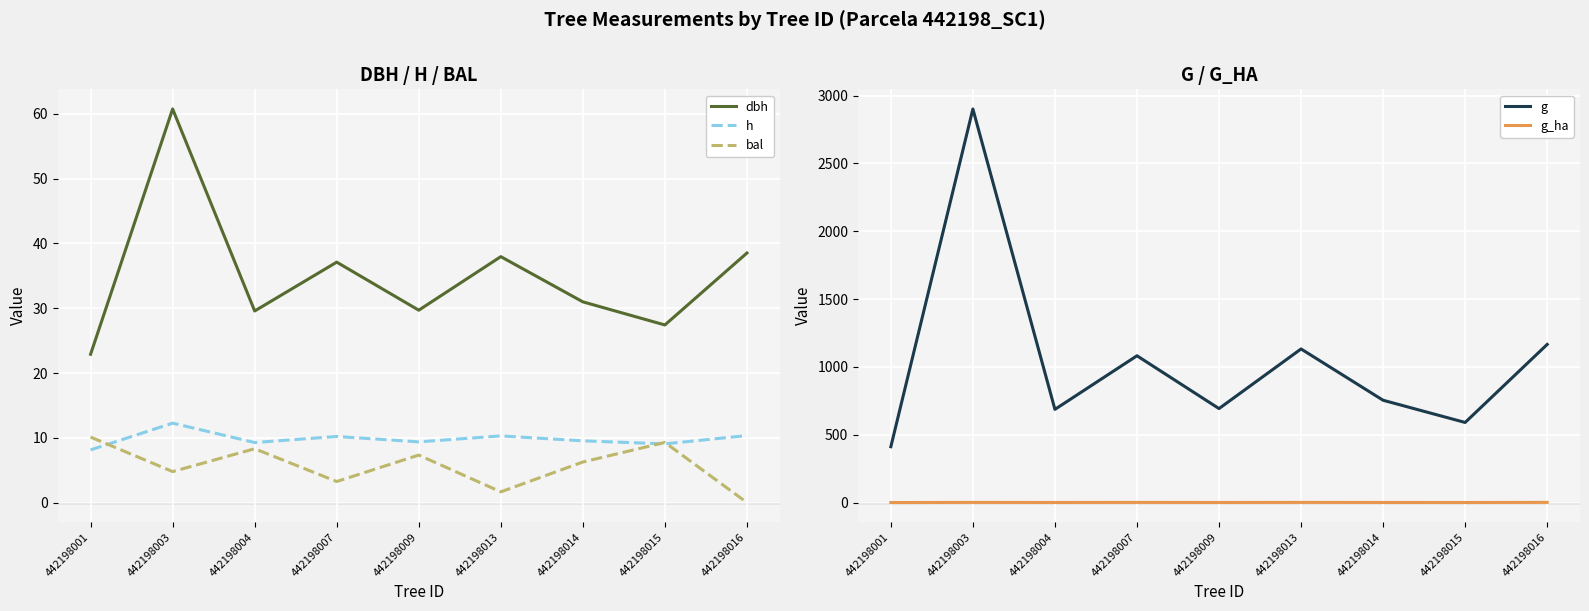

True or false: g_ha and g cross at least once.

False